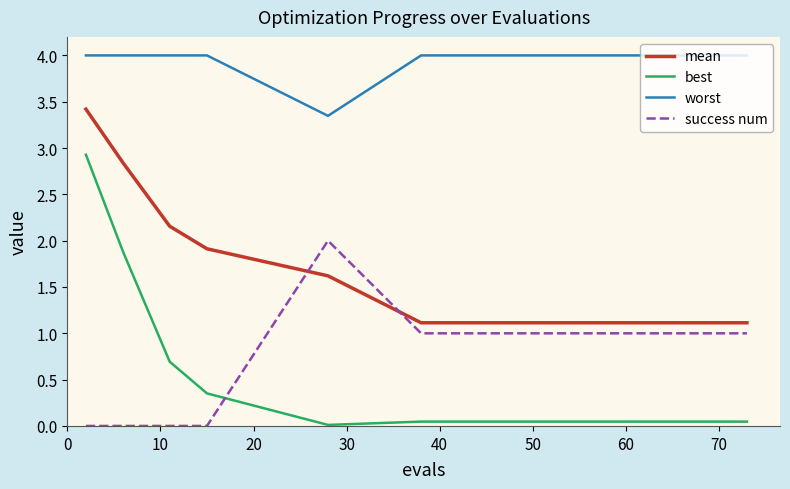

Rank the series by their maximum value, from highest to lowest.

worst, mean, best, success num